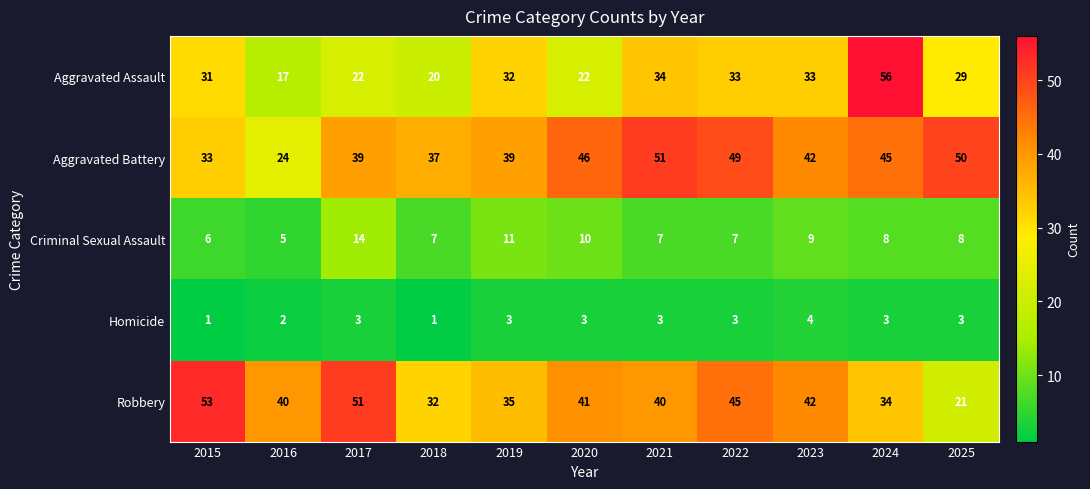

Count the number of categories in the chart.

11